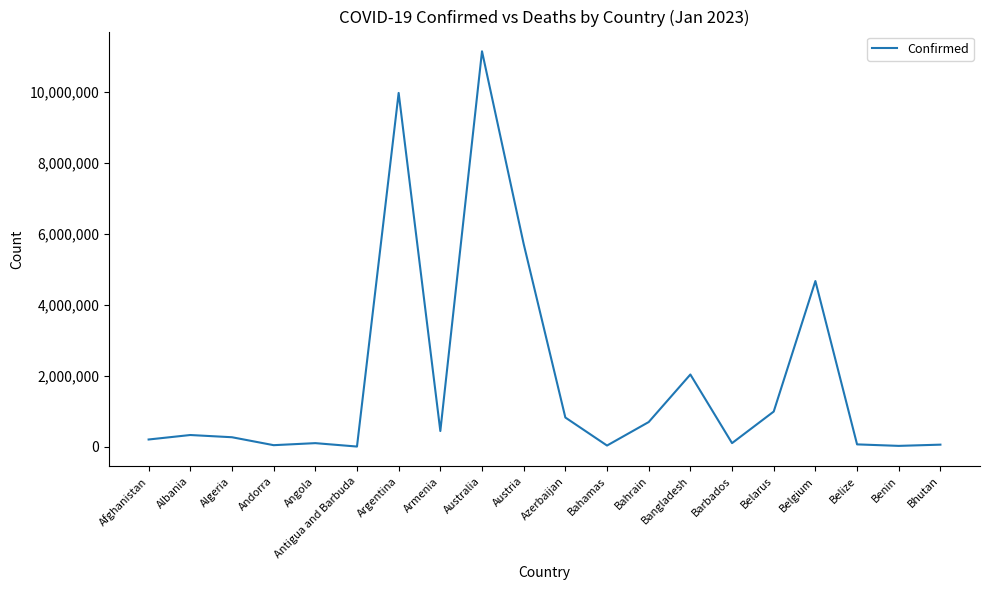

Is it true that the value at Argentina is 9963697?

True